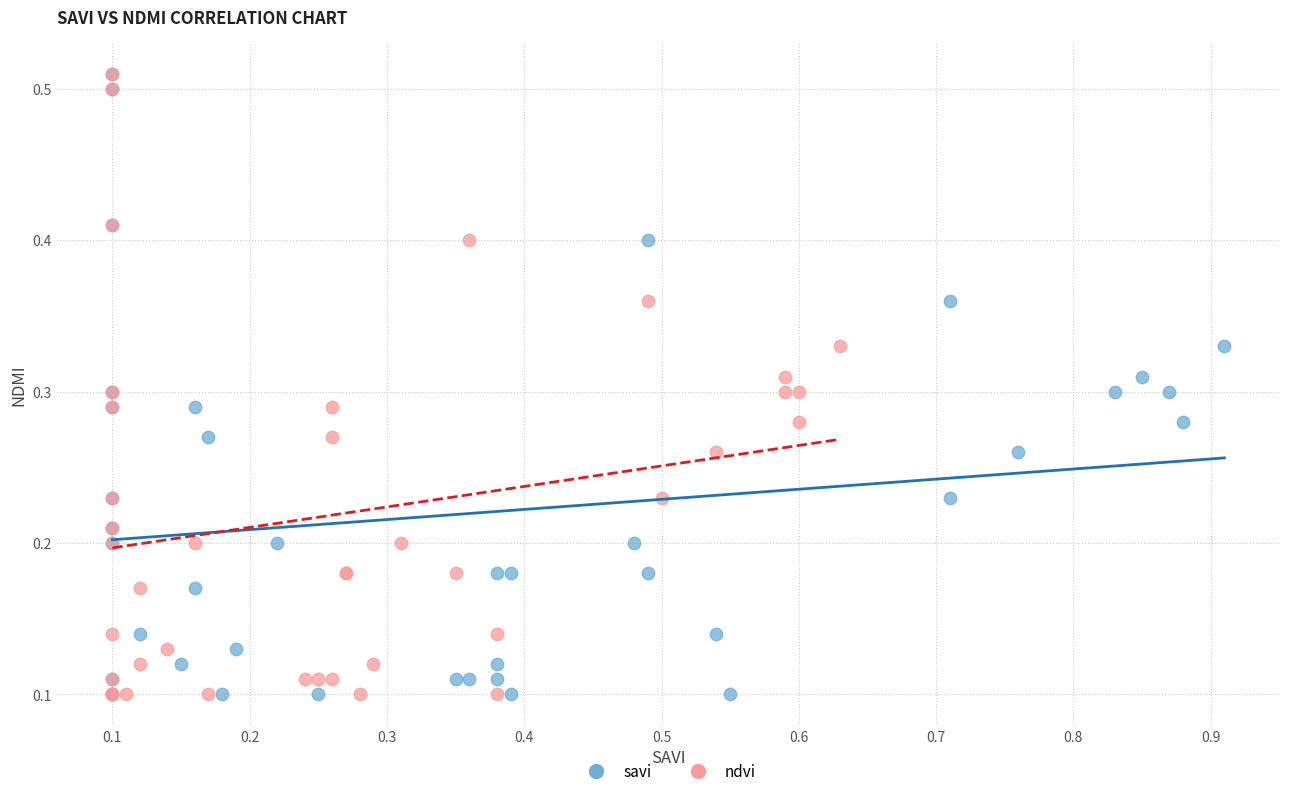

What are all the series names shown in the legend?

savi, ndvi